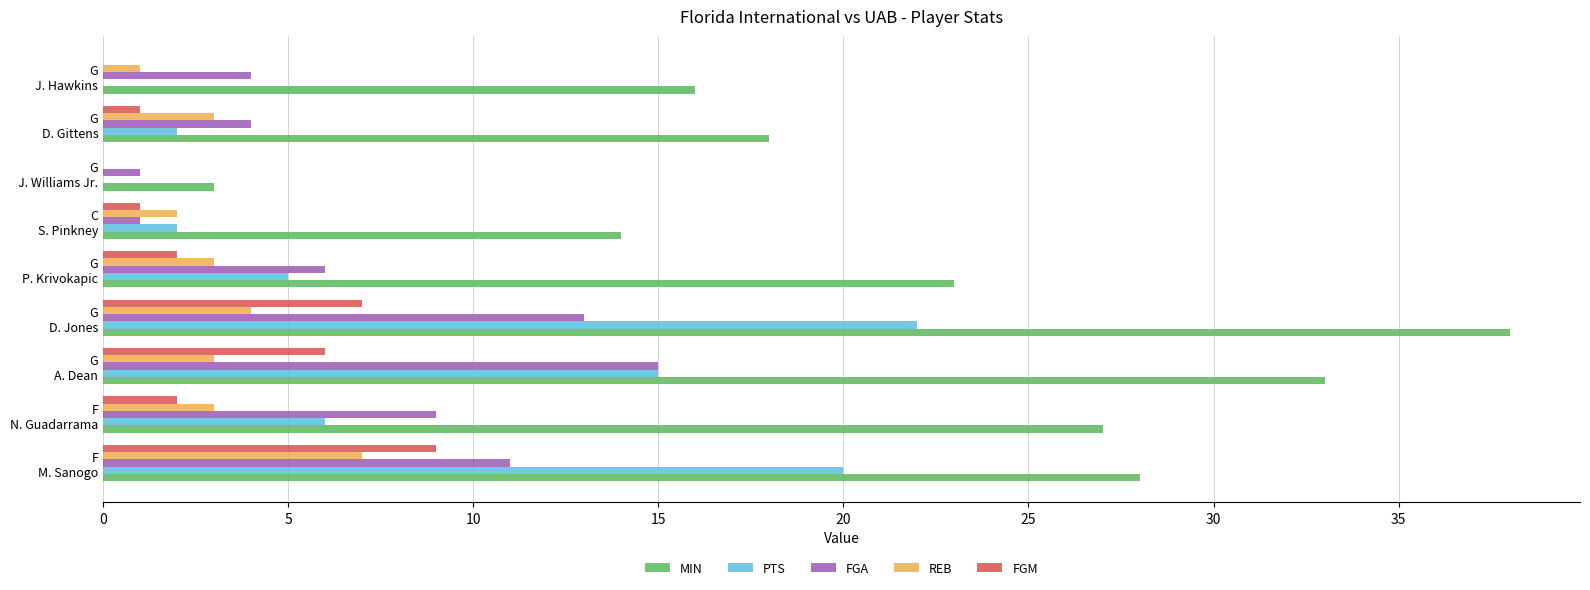

What is the maximum value for FGA?

15